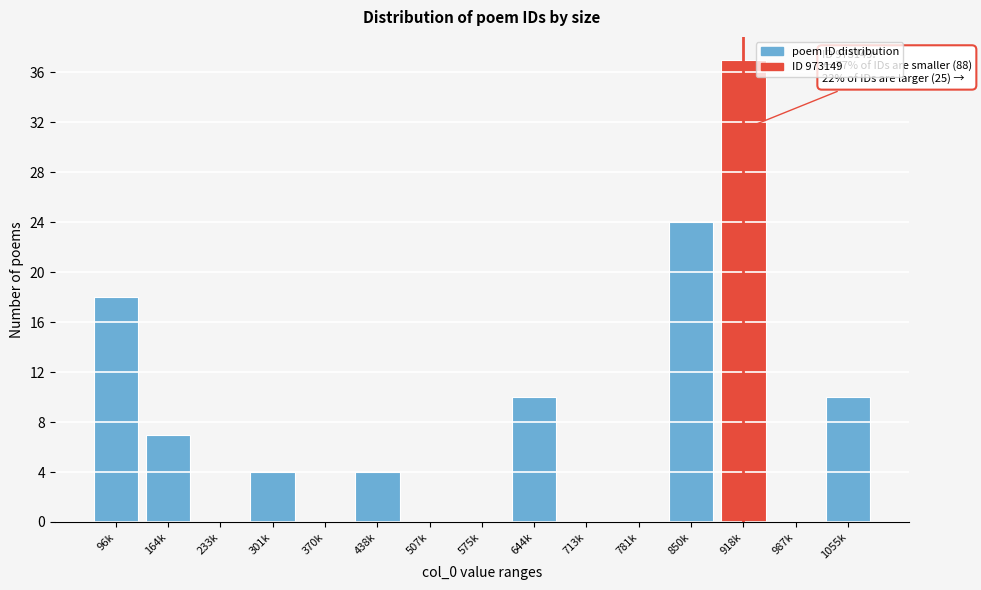

Reading right to left, list all the values displayed in this chart.

1055k=10	987k=0	918k=37	850k=24	781k=0	713k=0	644k=10	575k=0	507k=0	438k=4	370k=0	301k=4	233k=0	164k=7	96k=18